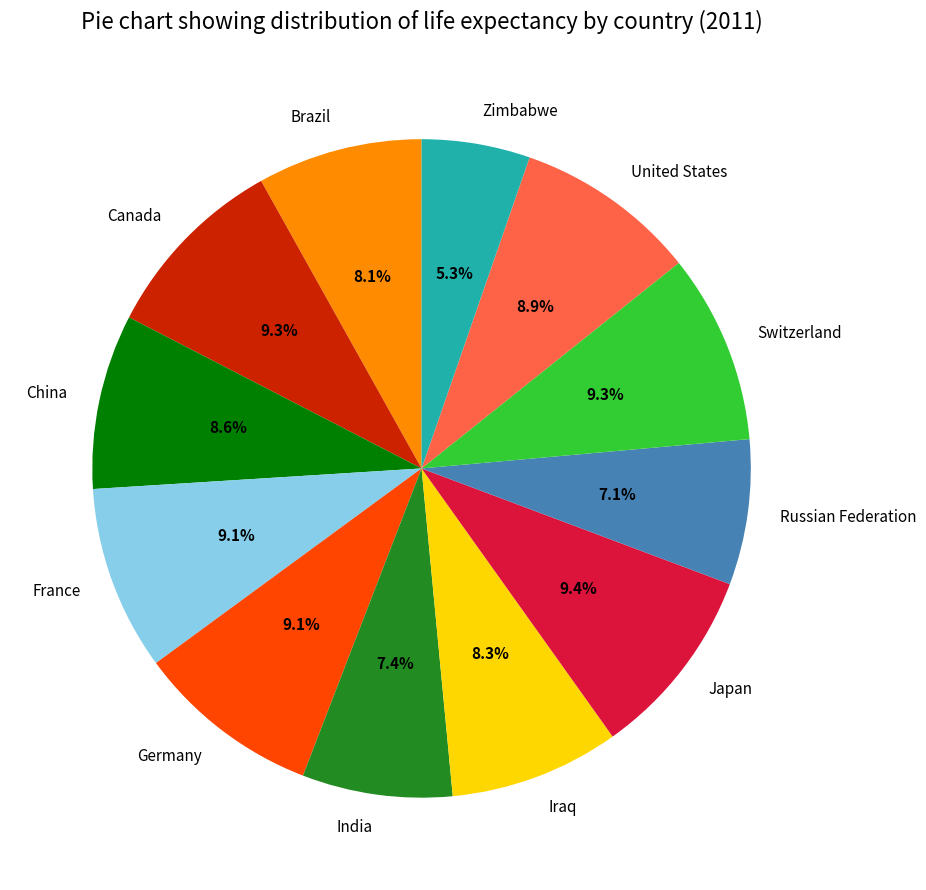

To the nearest percent, what is the average slice percentage?

8%